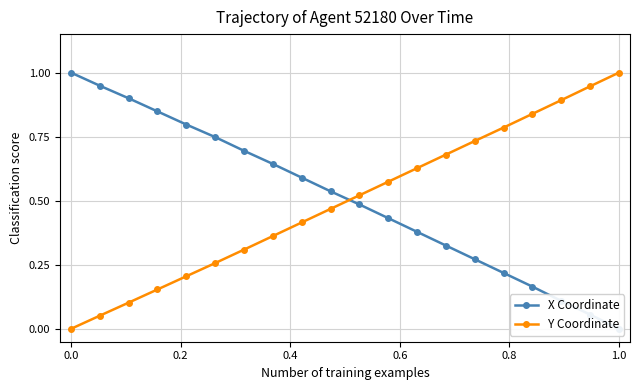

What is the value of the X Coordinate point at the 4th from the left?

0.8